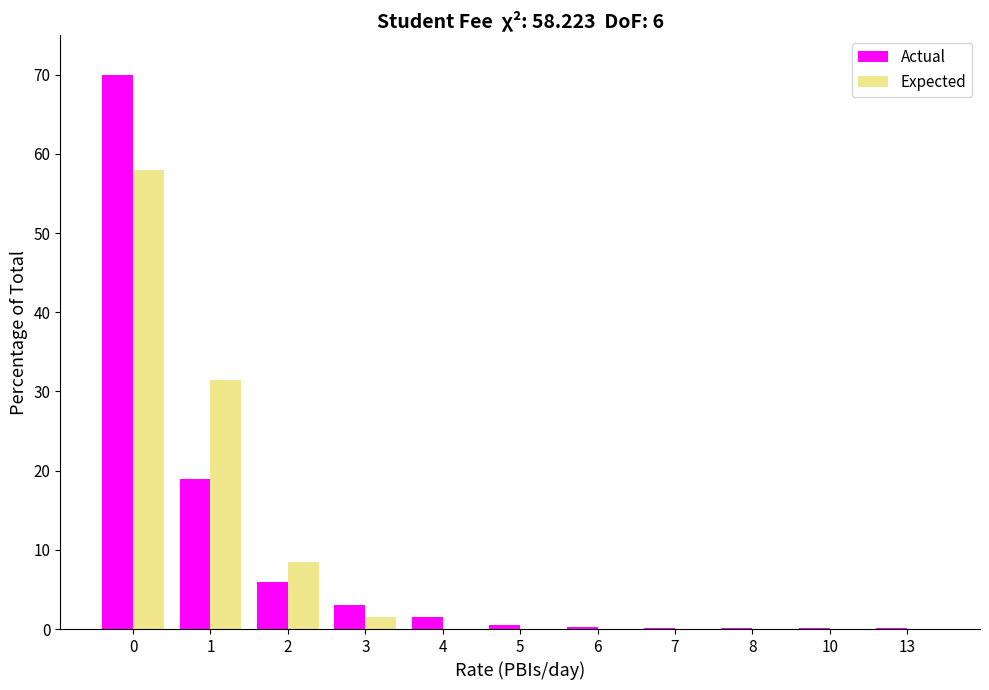

What is the sum of all Actual values?

100.6